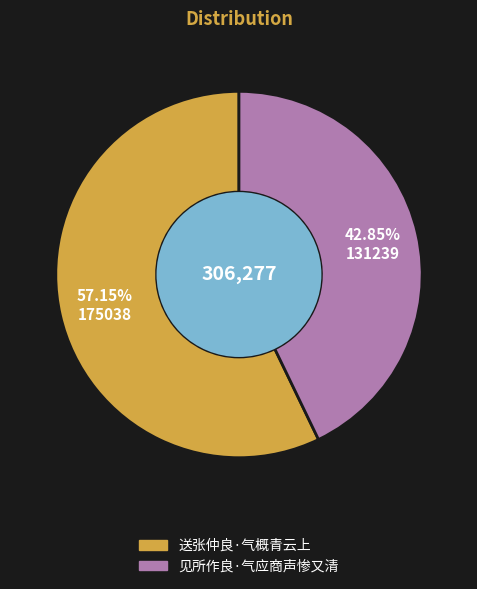

Is it true that 送张仲良·气概青云上 is 68% of the pie?

False